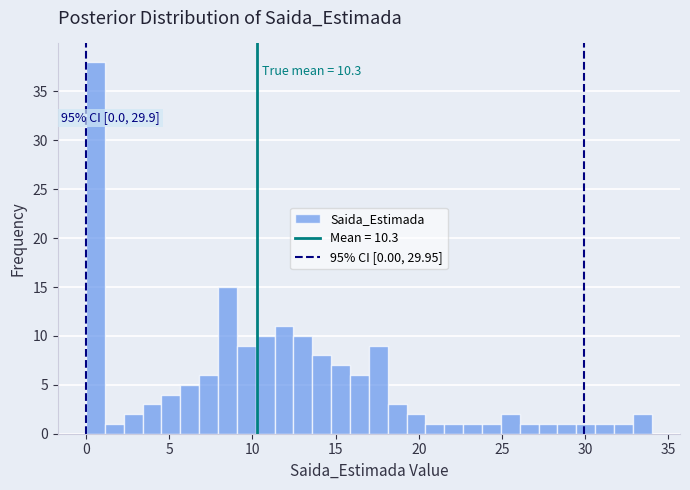

Read against the x-axis, roughly where is the centre of the tallest bar?

0.5